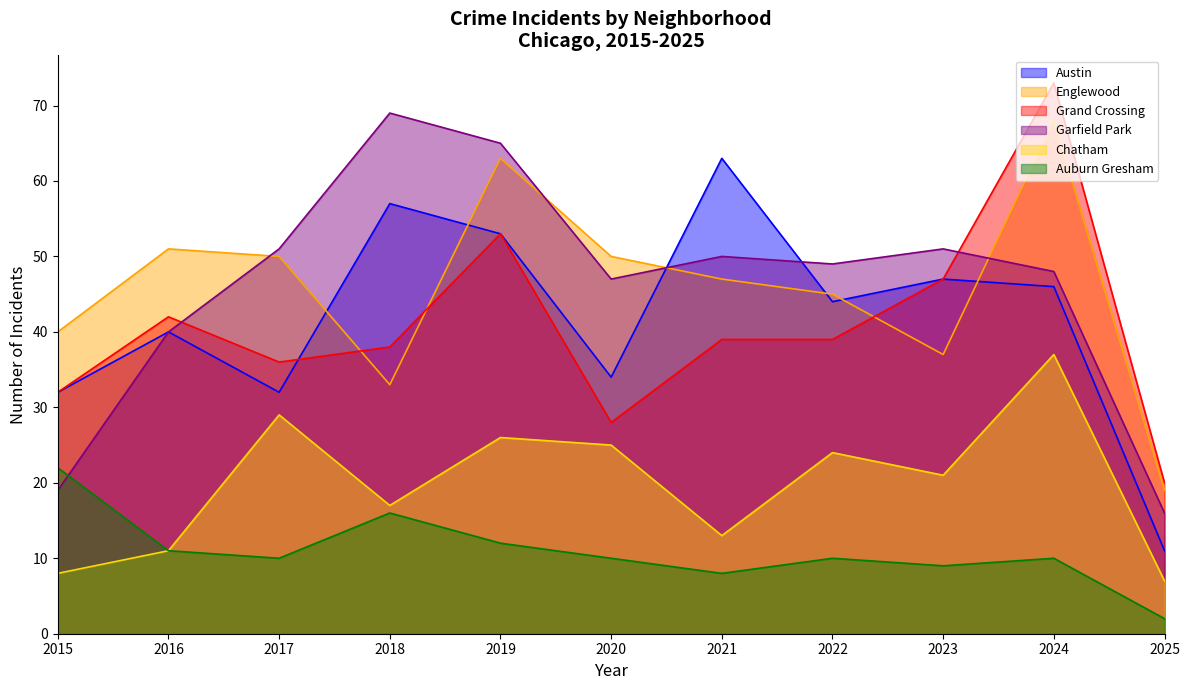

Reading right to left, what are all the values shown in this chart?

Austin: 2025=11	2024=46	2023=47	2022=44	2021=63	2020=34	2019=53	2018=57	2017=32	2016=40	2015=32
Englewood: 2025=19	2024=68	2023=37	2022=45	2021=47	2020=50	2019=63	2018=33	2017=50	2016=51	2015=40
Grand Crossing: 2025=20	2024=73	2023=47	2022=39	2021=39	2020=28	2019=53	2018=38	2017=36	2016=42	2015=32
Garfield Park: 2025=16	2024=48	2023=51	2022=49	2021=50	2020=47	2019=65	2018=69	2017=51	2016=40	2015=19
Chatham: 2025=7	2024=37	2023=21	2022=24	2021=13	2020=25	2019=26	2018=17	2017=29	2016=11	2015=8
Auburn Gresham: 2025=2	2024=10	2023=9	2022=10	2021=8	2020=10	2019=12	2018=16	2017=10	2016=11	2015=22